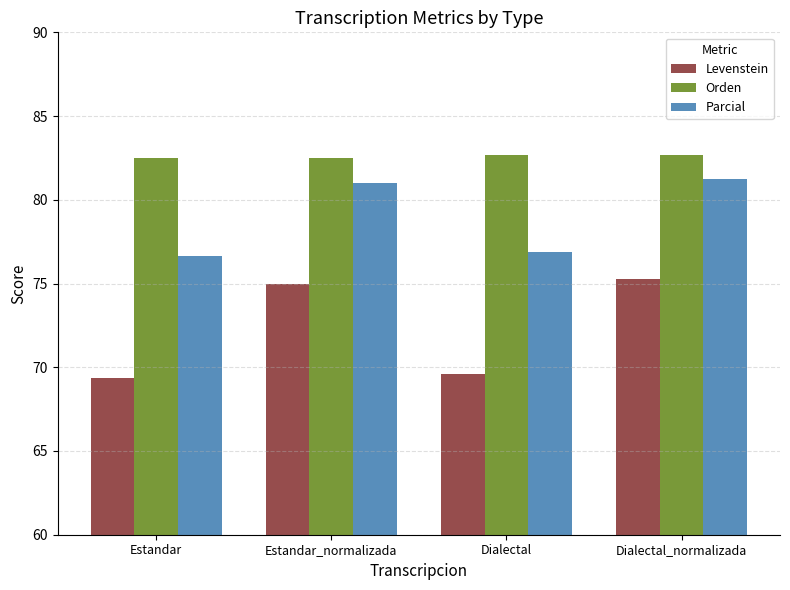

Which series has the widest spread of values?

Levenstein